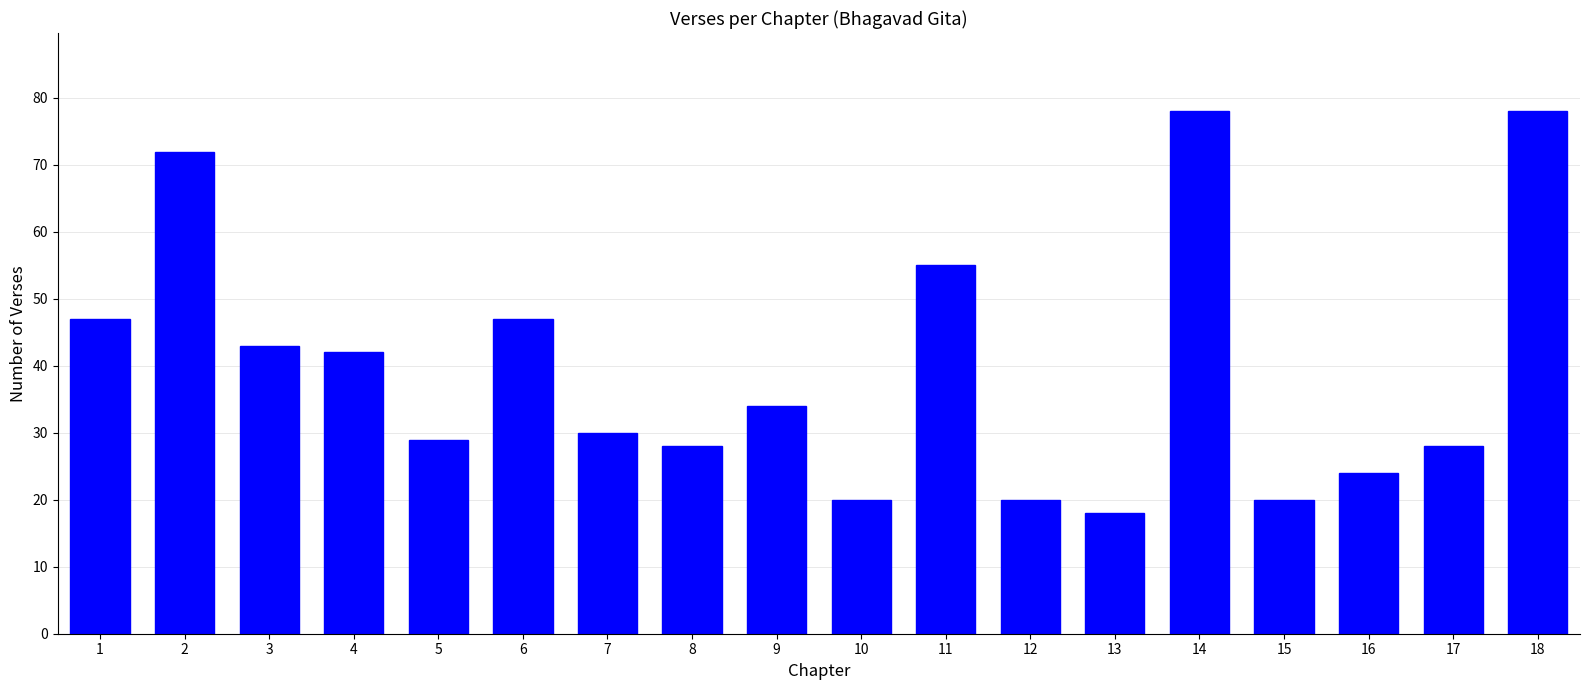

The value at 13 is 4. True or false?

False